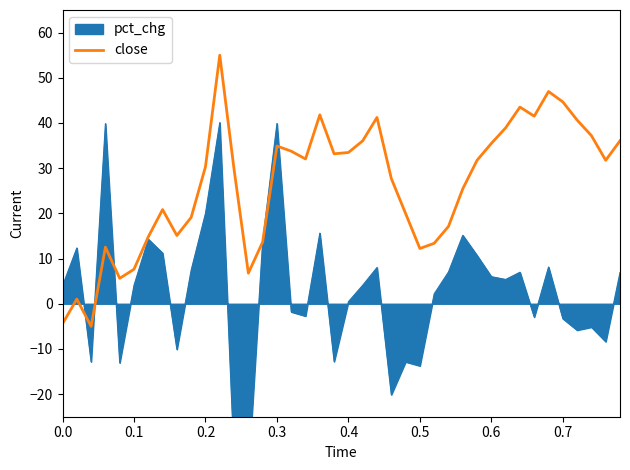

What is the minimum value for close?

-5.0